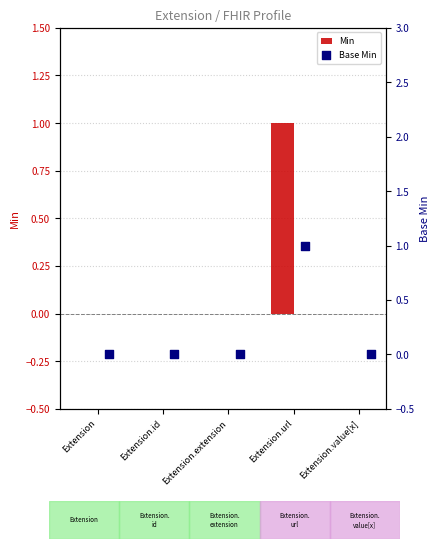

Which series reaches the maximum Y coordinate?

Min